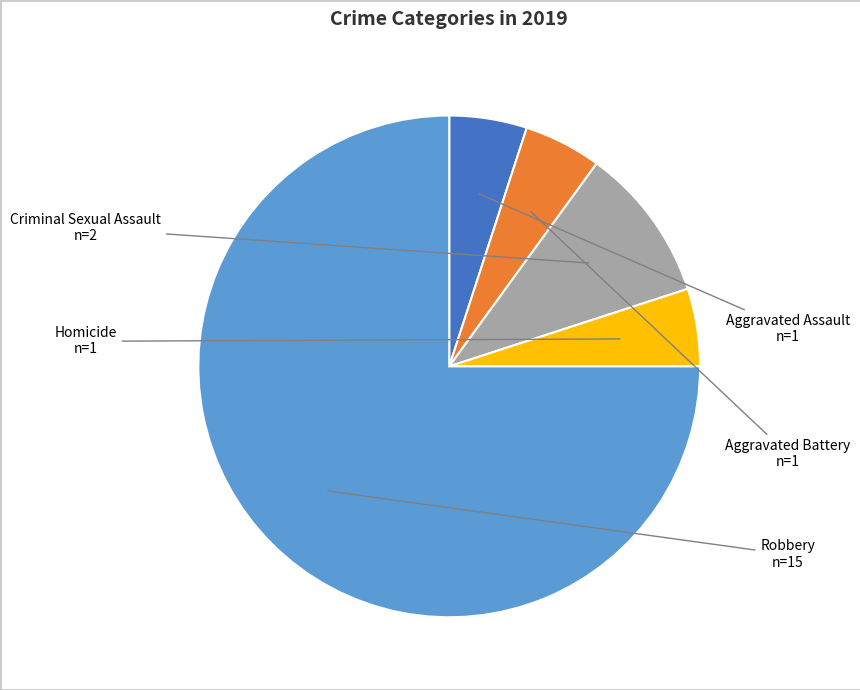

Is it true that Robbery is 61% of the pie?

False